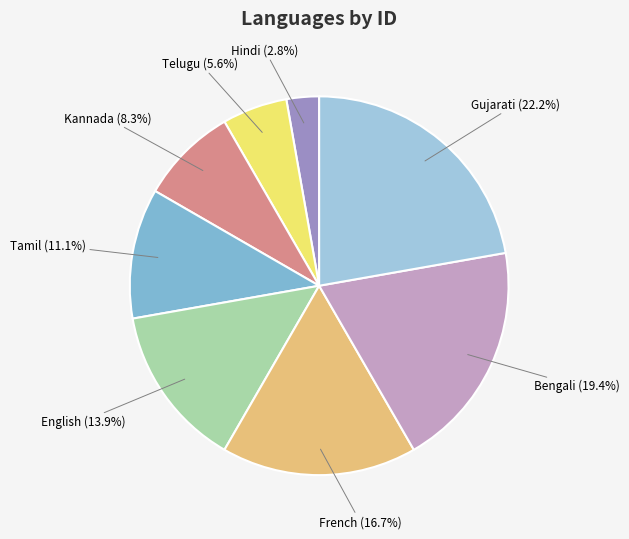

What percentage is the Gujarati slice, to the nearest percent?

22%